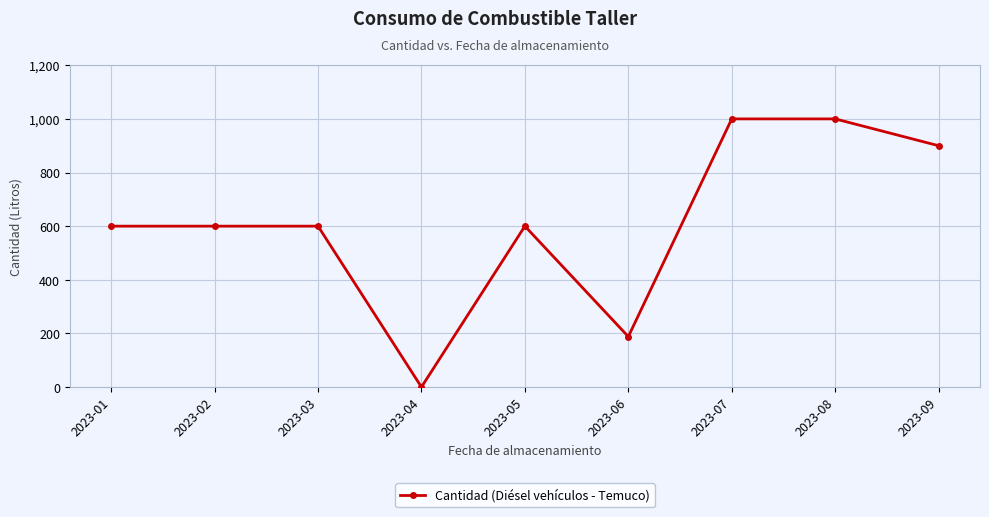

Does the chart display data point markers on the line(s)?

Yes